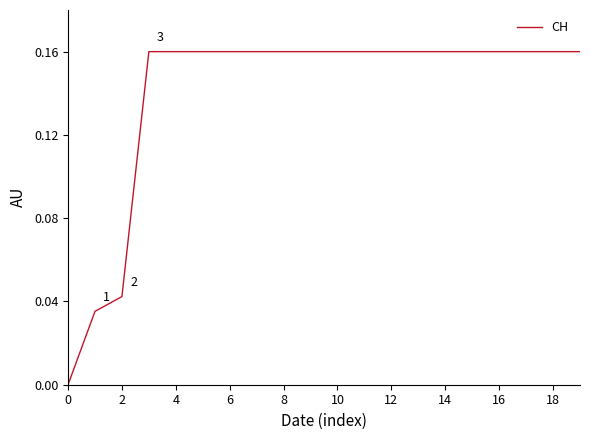

The value at 16 is 0.3. True or false?

False